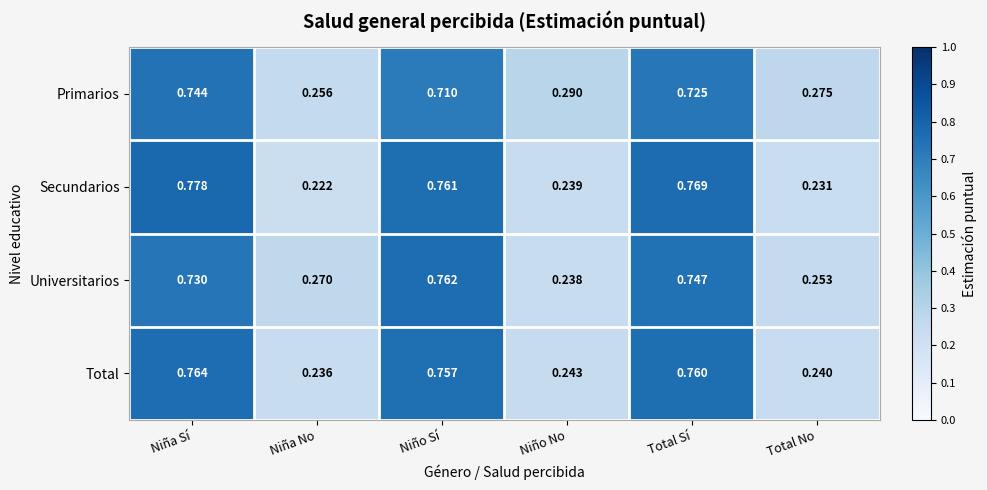

At which label is Primarios closest to 0?

Niña No